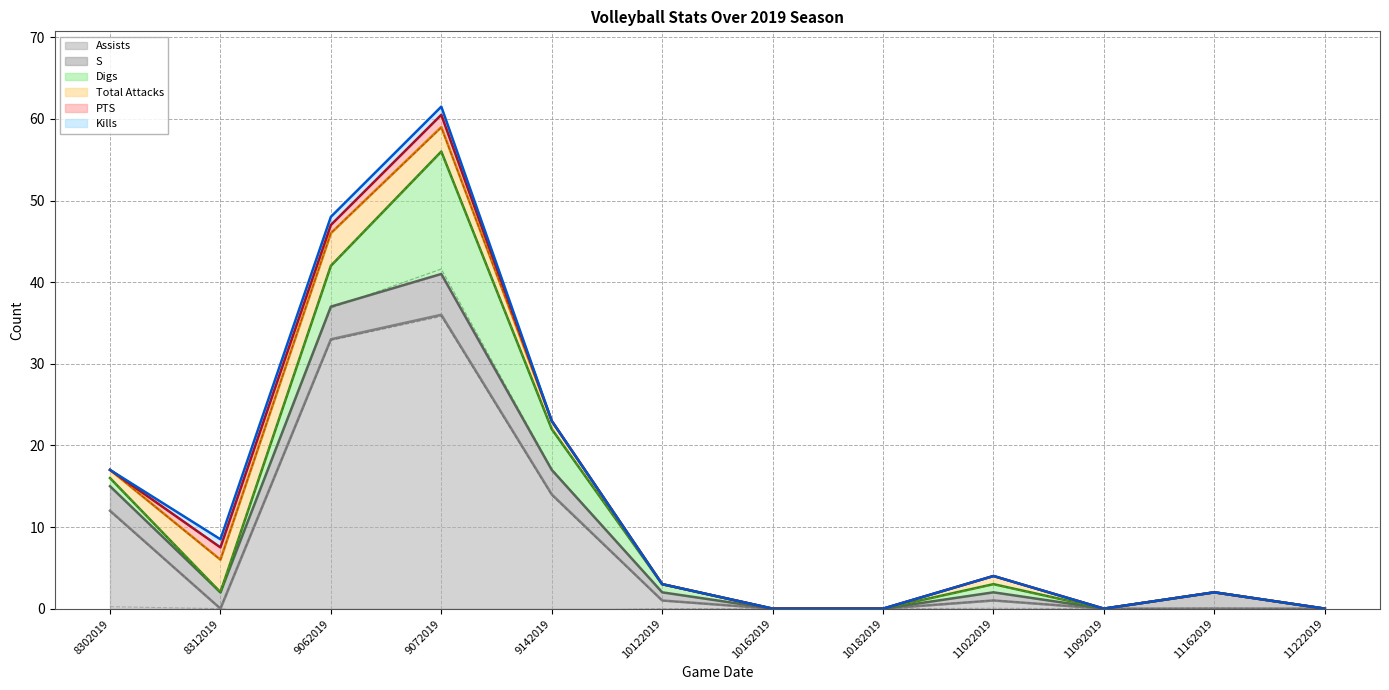

At which category does the chart reach its minimum across all series?

8312019